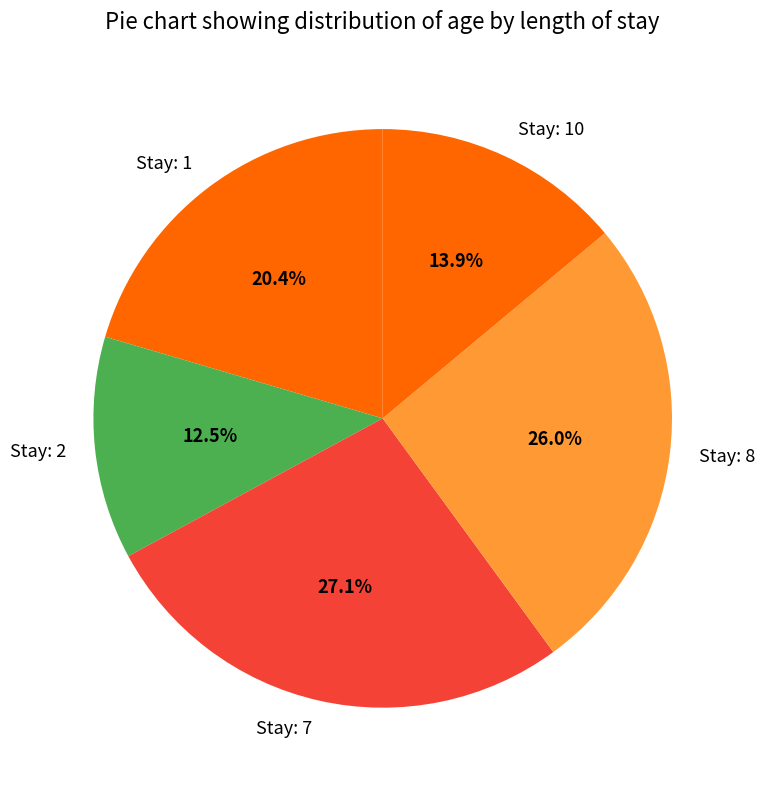

How many segments does this pie chart have?

5